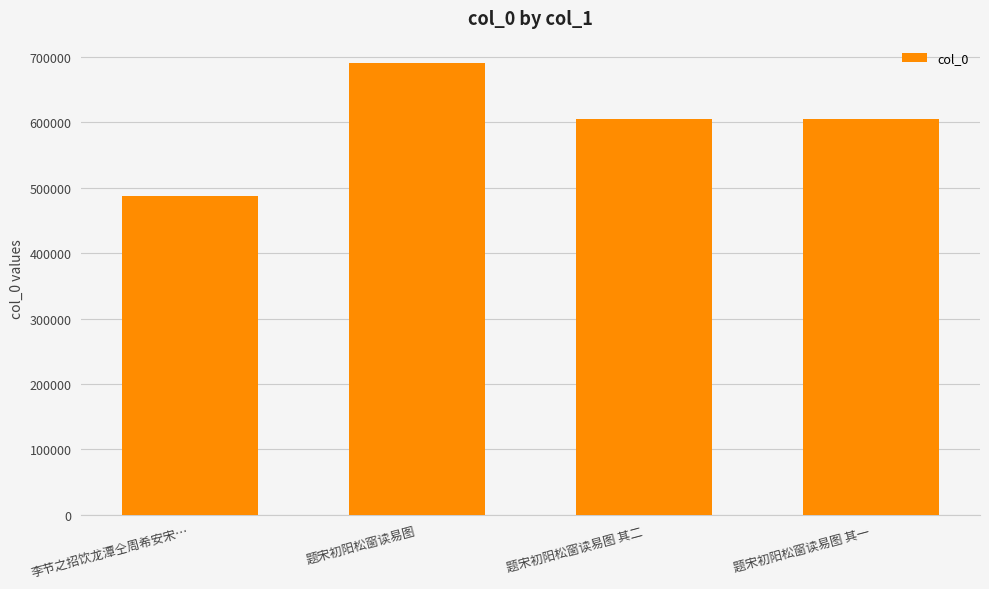

What is the label of the 1st bar from the right?

题宋初阳松窗读易图 其一